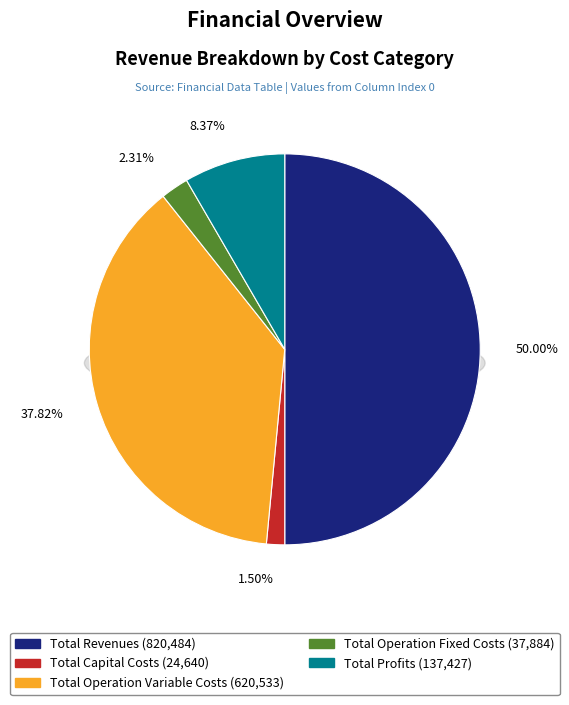

What percentage is the Total Profits slice, to the nearest percent?

8%